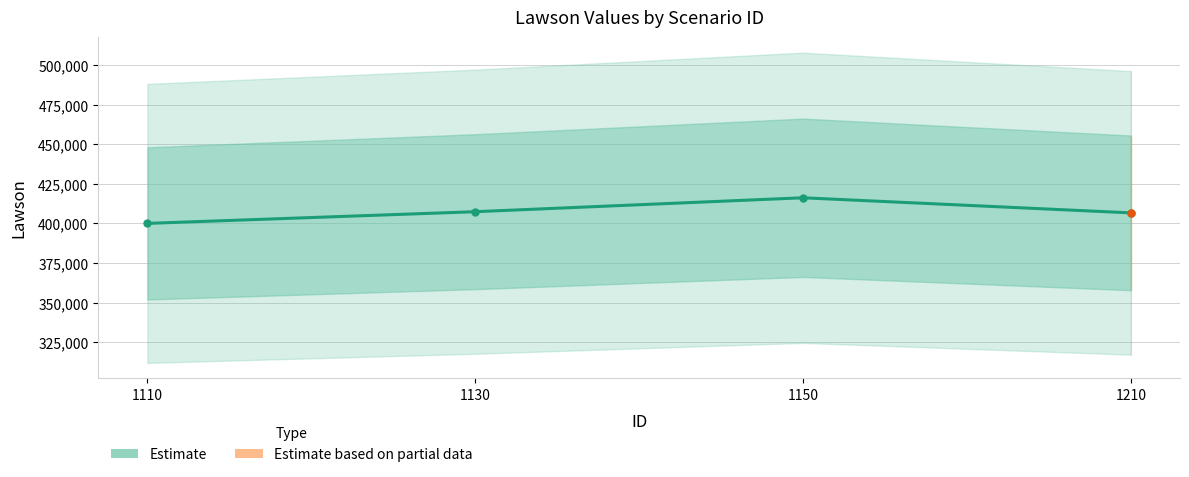

What is the sum of all values?

1630271